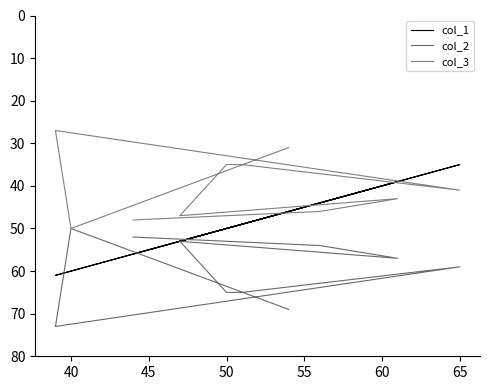

After their last crossing, which series has the higher values: col_1 or col_3?

col_1